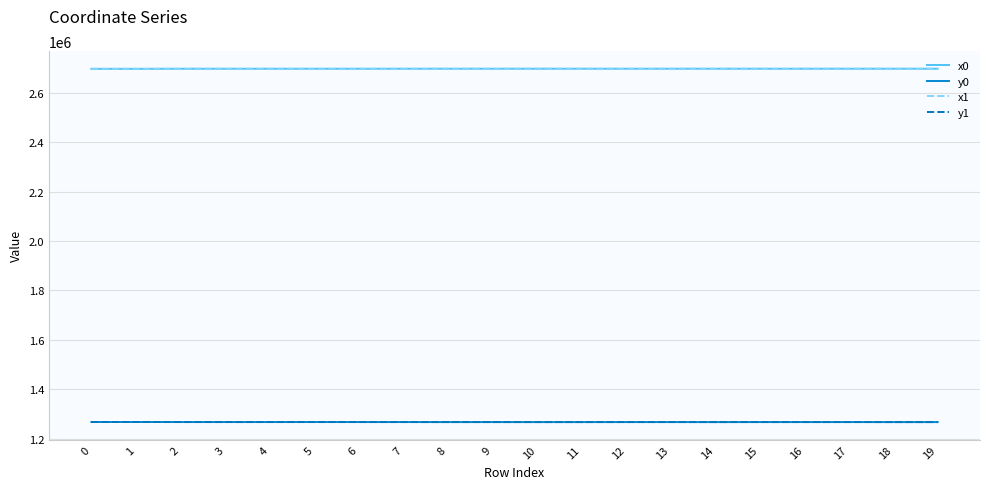

True or false: x0 and y1 intersect in this chart.

False